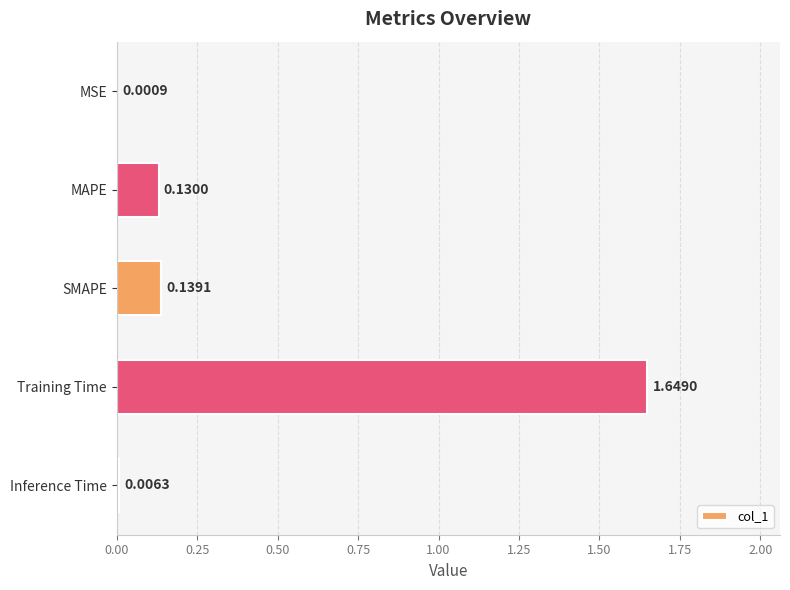

What is the sum of all values?

1.9